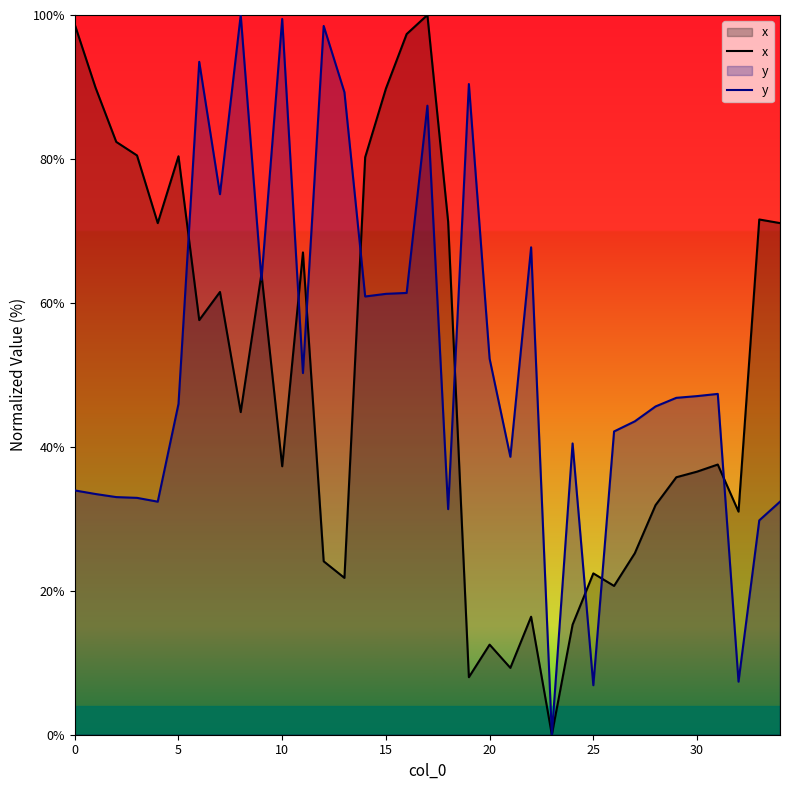

How many positive values does the y series have?

34